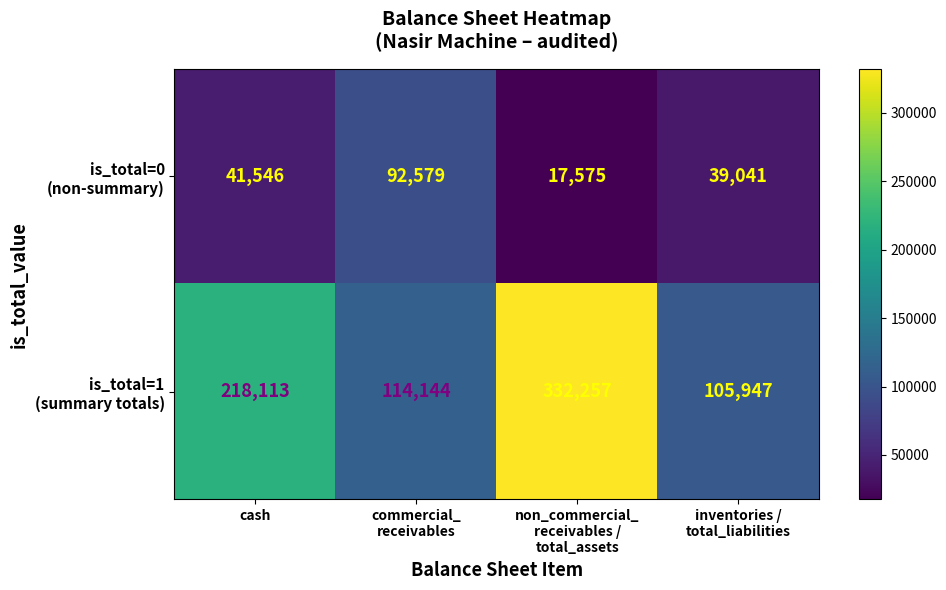

What is the difference between the highest and lowest values at cash?

176567